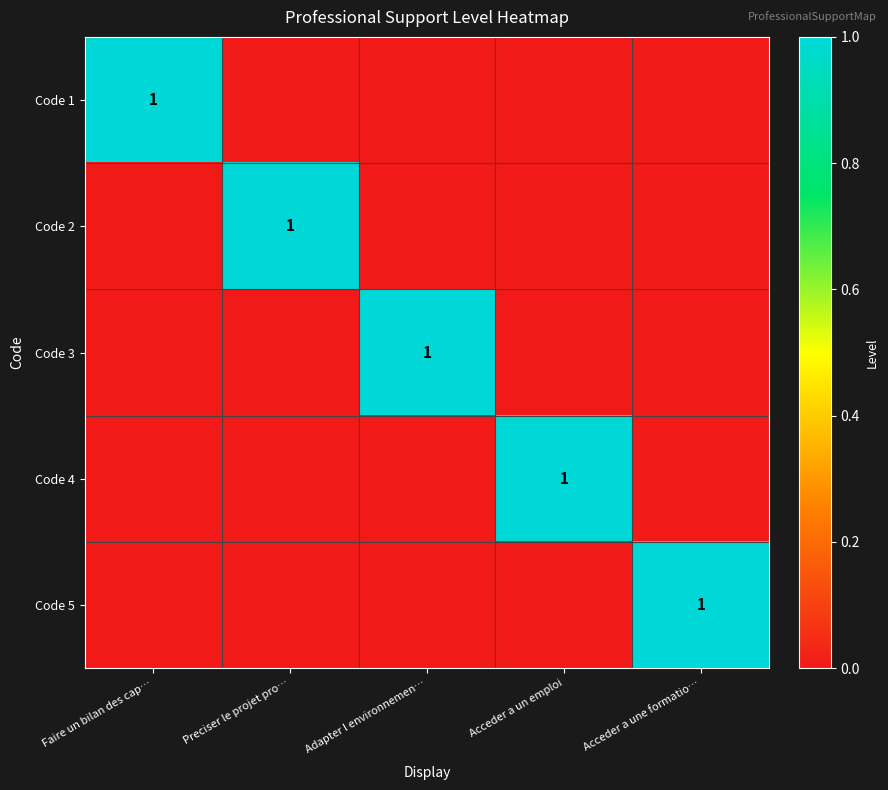

What is the total value across all series at Acceder a un emploi?

1